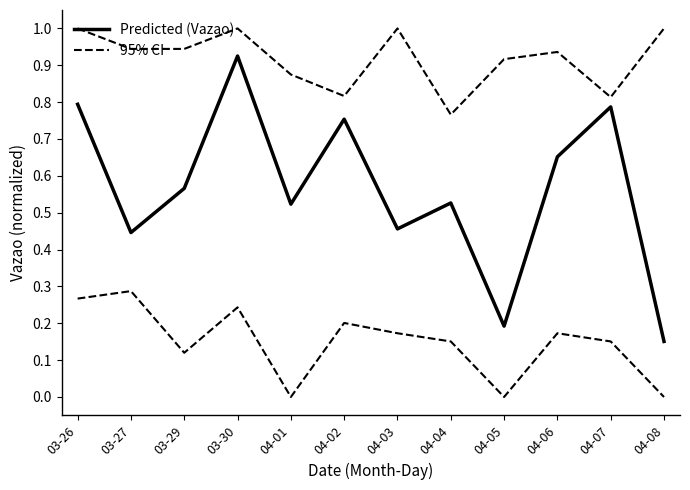

Reading right to left, extract all data points from this chart.

Predicted (Vazao): 0.2	0.8	0.7	0.2	0.5	0.5	0.8	0.5	0.9	0.6	0.4	0.8
95% CI: 1.0	0.8	0.9	0.9	0.8	1.0	0.8	0.9	1.0	0.9	0.9	1.0